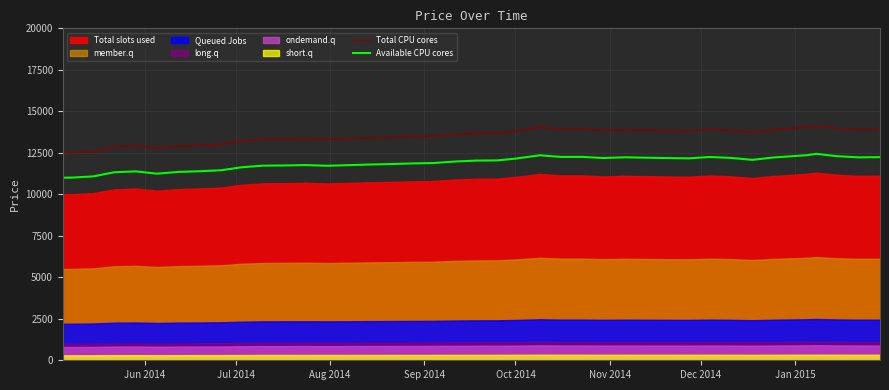

What is the sum of all Total CPU cores values?

540036.2